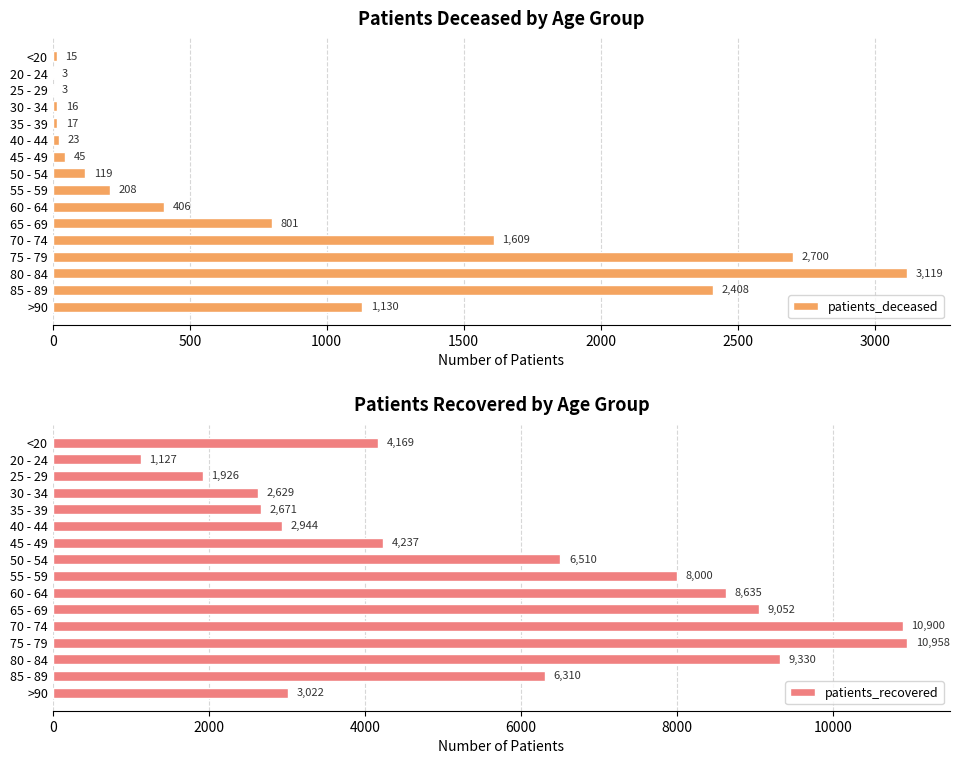

What value does the patients_recovered series have at 65 - 69, to the nearest 10?

9050